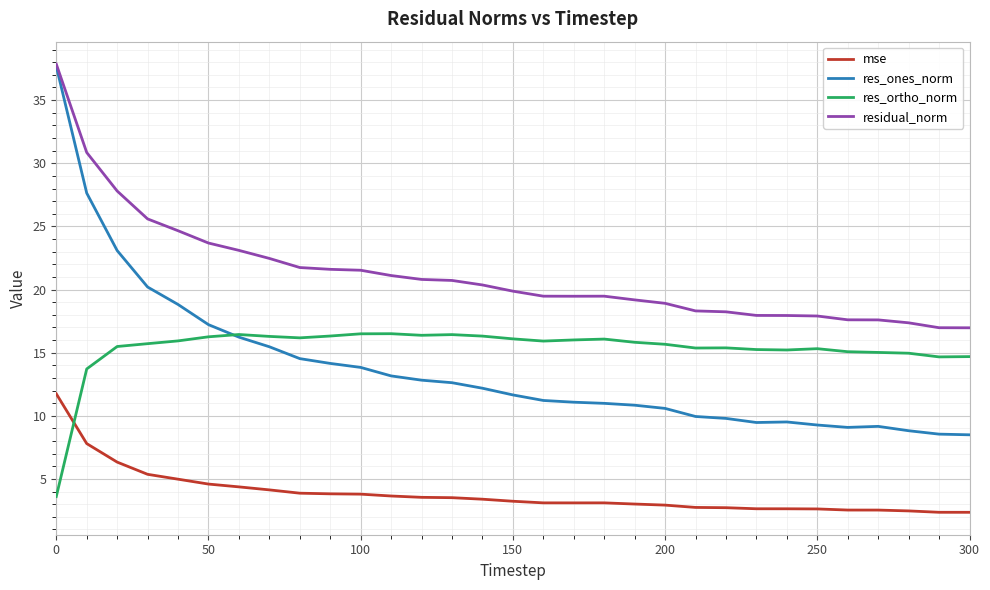

Which series has the largest range (max minus min)?

res_ones_norm